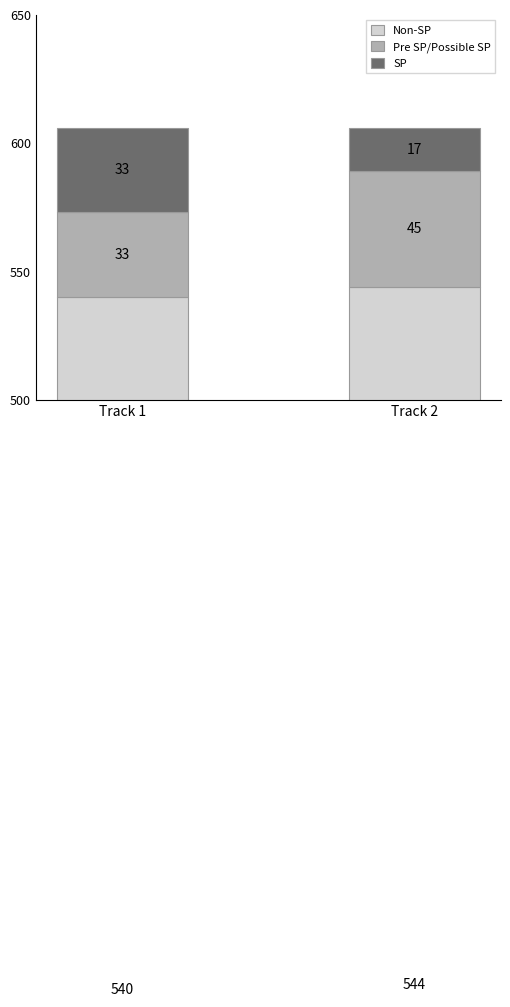

Which label corresponds to the largest value in the chart?

Track 2